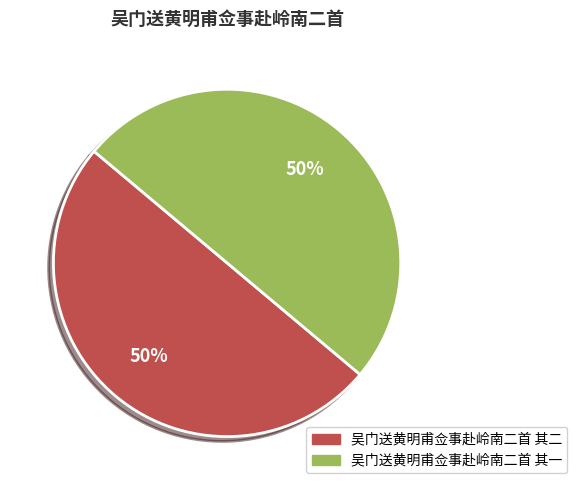

Approximately how many times larger is the value at 吴门送黄明甫佥事赴岭南二首 其一 compared to 吴门送黄明甫佥事赴岭南二首 其二?

1.0